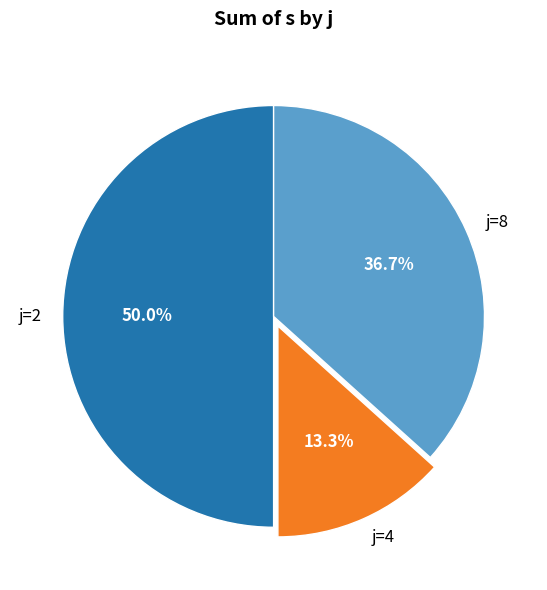

To the nearest percent, what is the average slice percentage?

33%